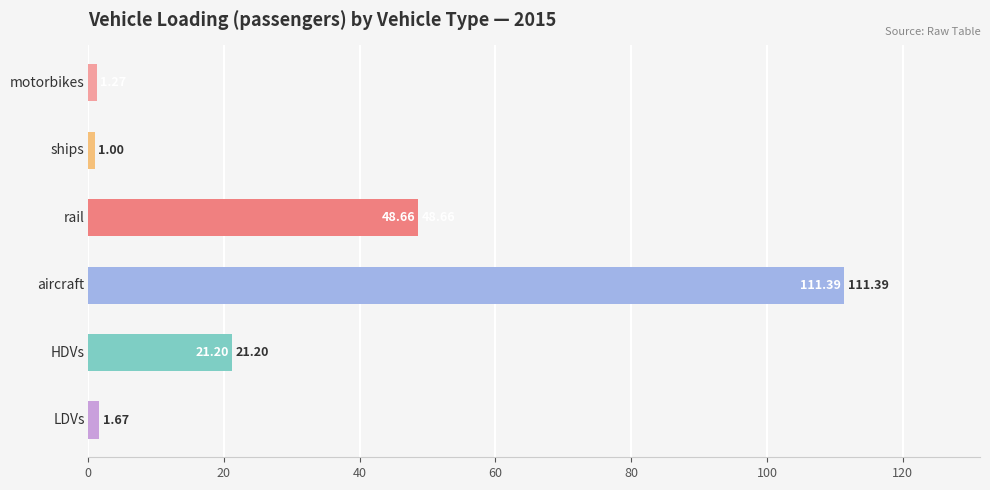

What is the average value?

30.9